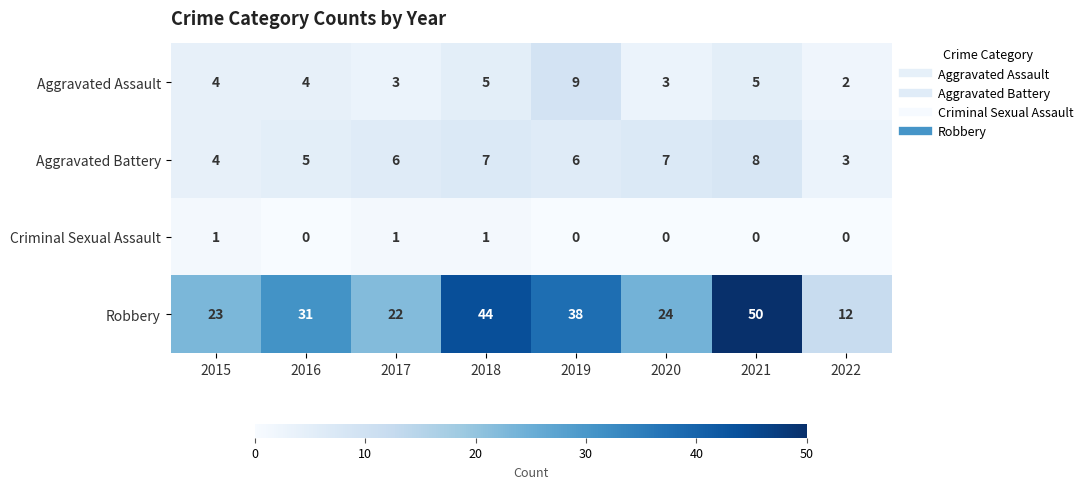

Which series has the largest total across all categories?

Robbery